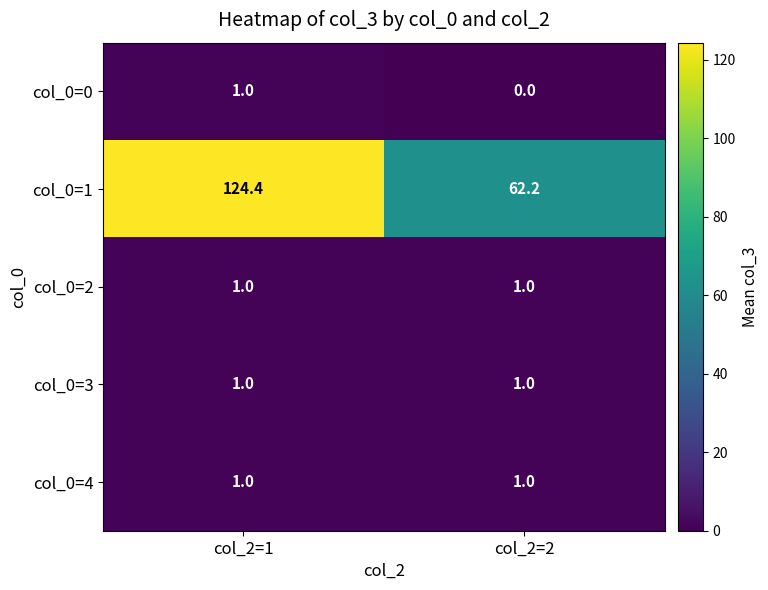

What is the spread (max minus min) of values at col_2=1?

123.4